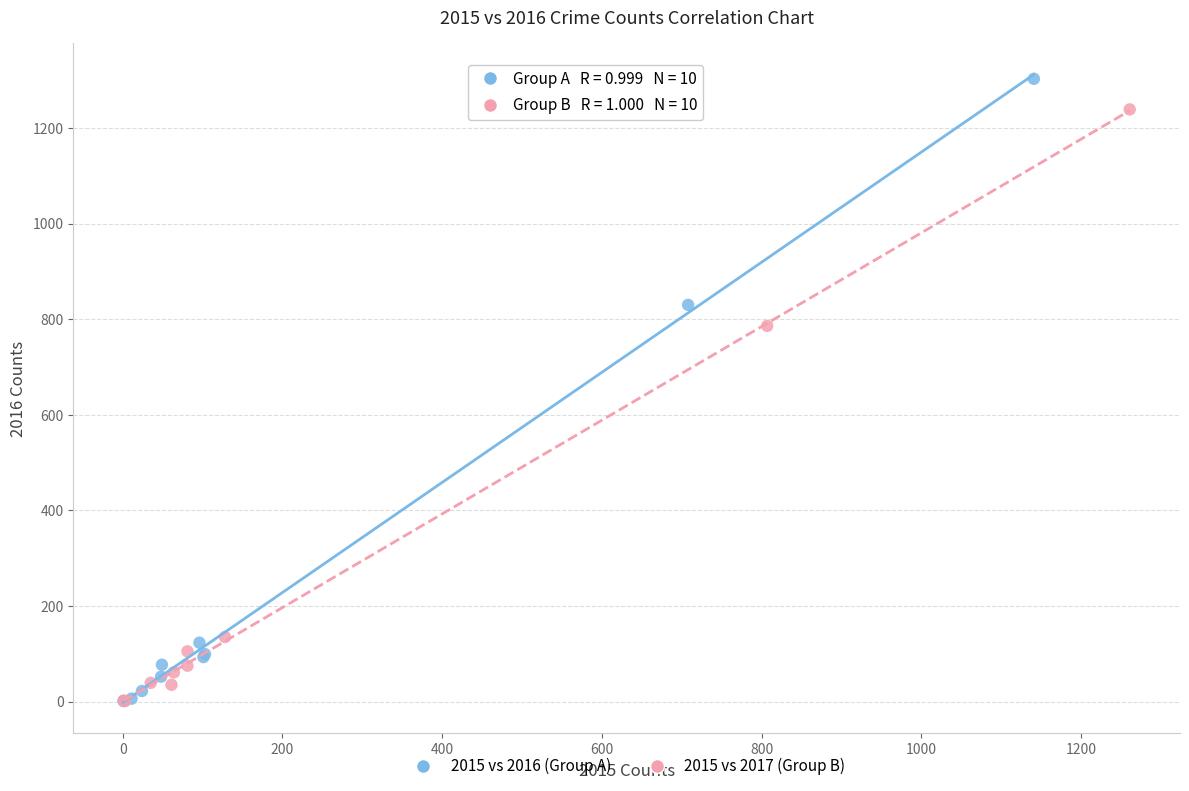

What are all the series names shown in the legend?

2015 vs 2016 (Group A), 2015 vs 2017 (Group B)